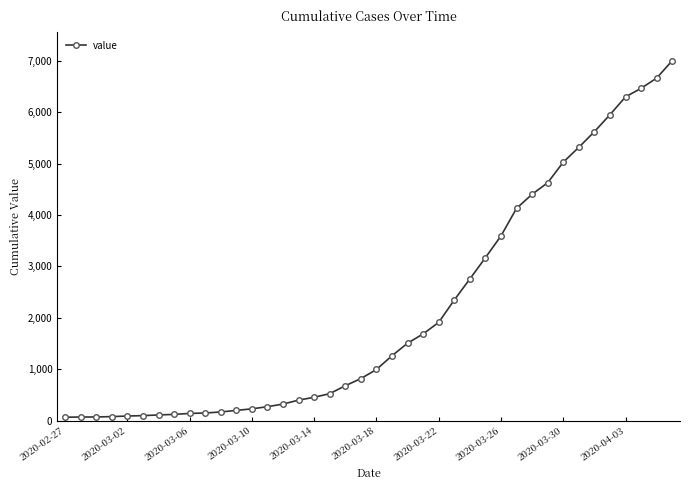

What is the sum of all values?

85788